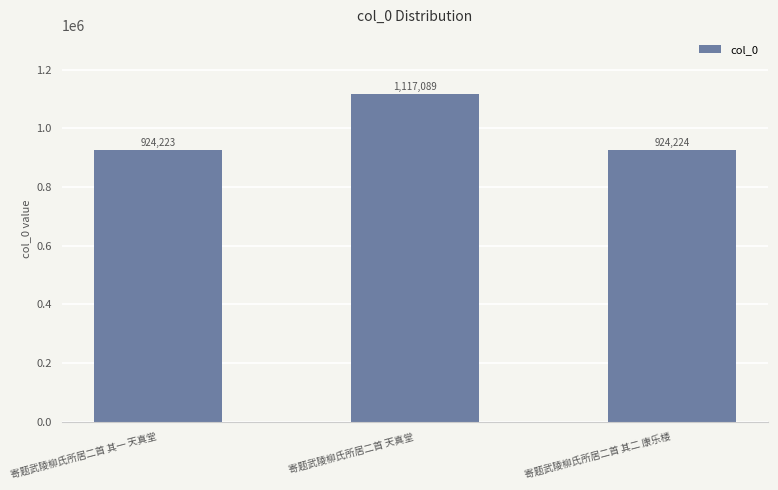

Which category has the highest value across all series?

寄题武陵柳氏所居二首 天真堂